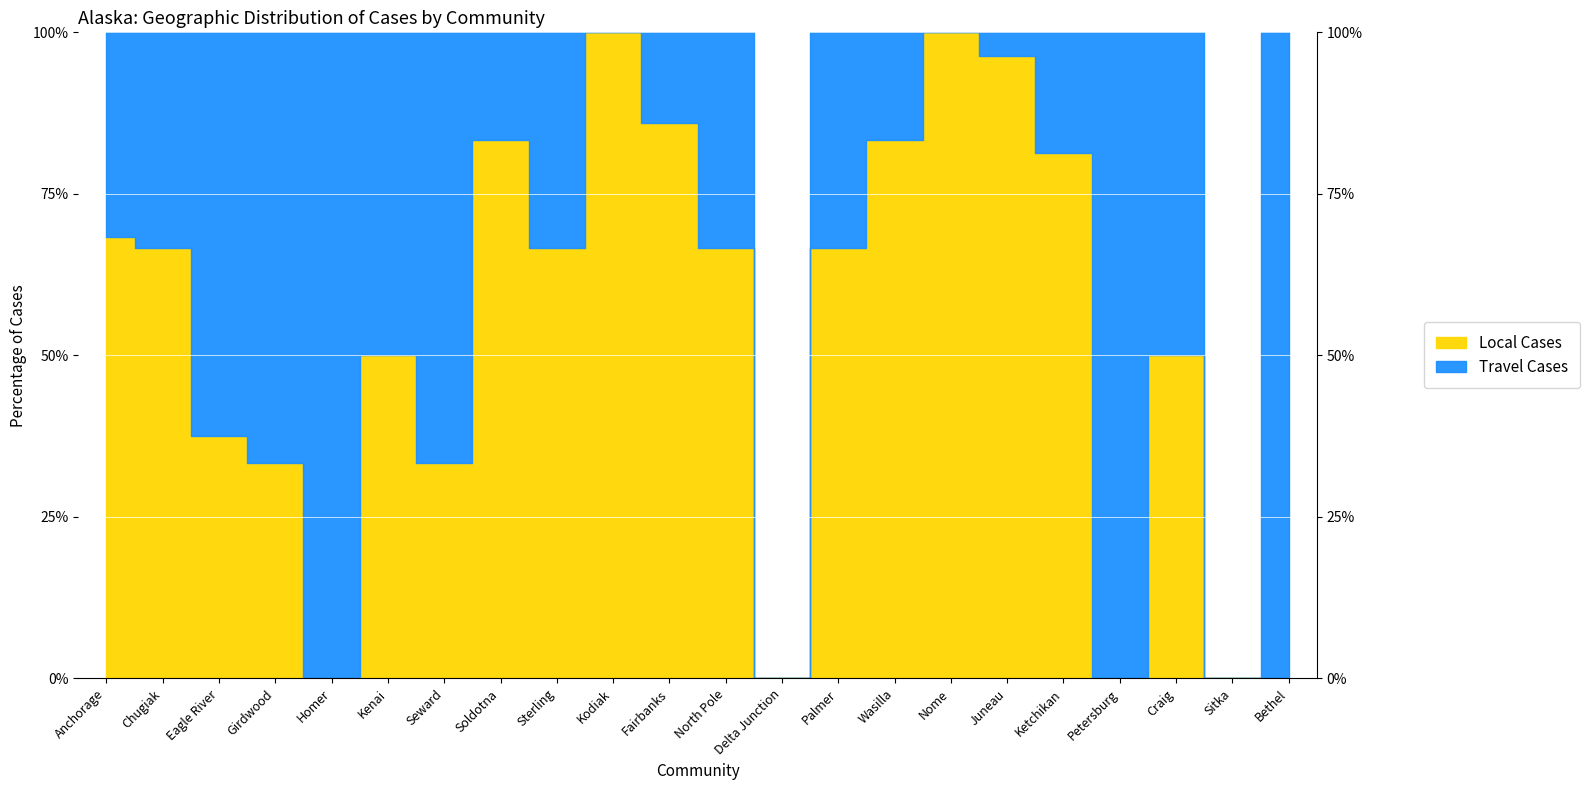

How many lines are shown in the chart?

2